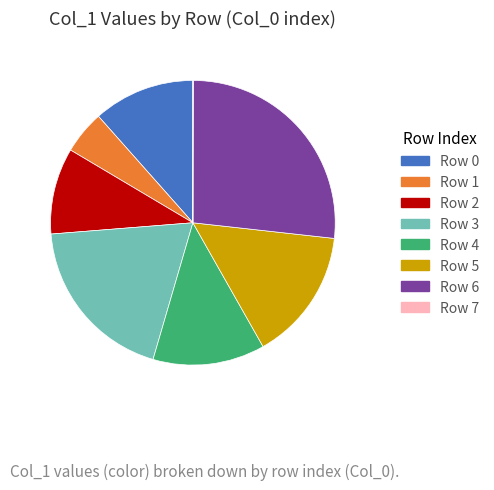

The Row 3 slice represents 19% of the pie. True or false?

True